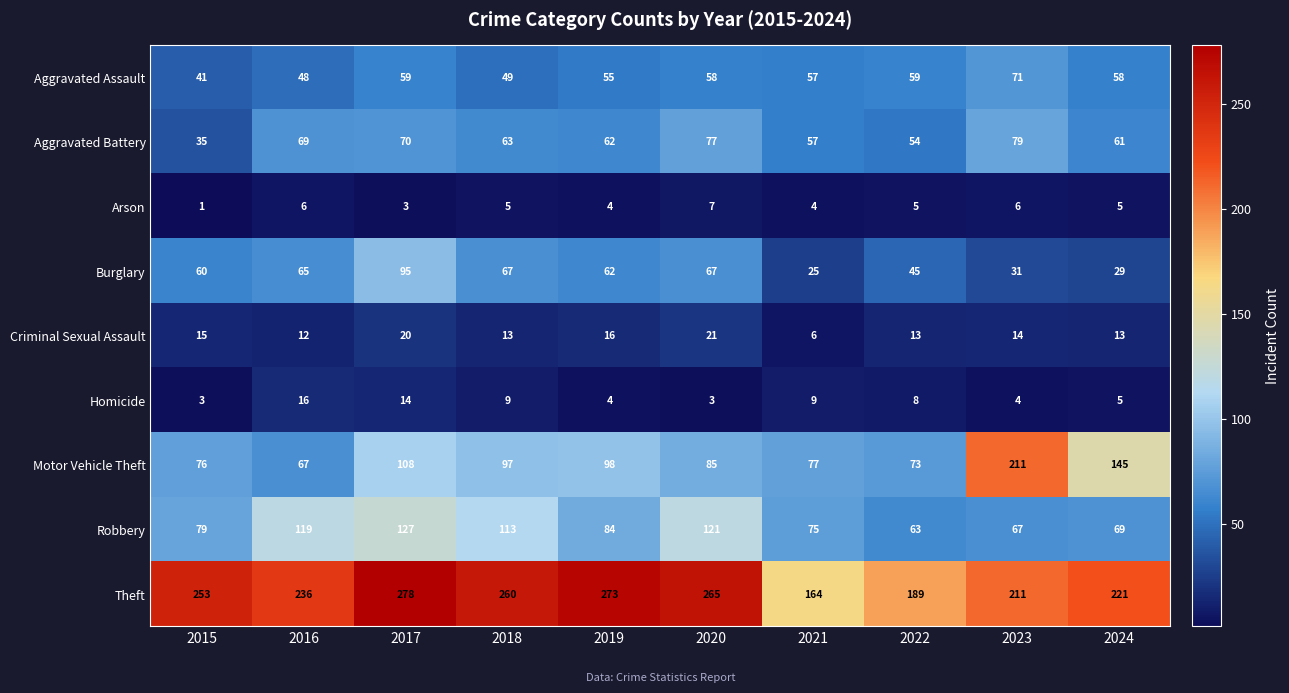

Read the Burglary value at 2018.

67